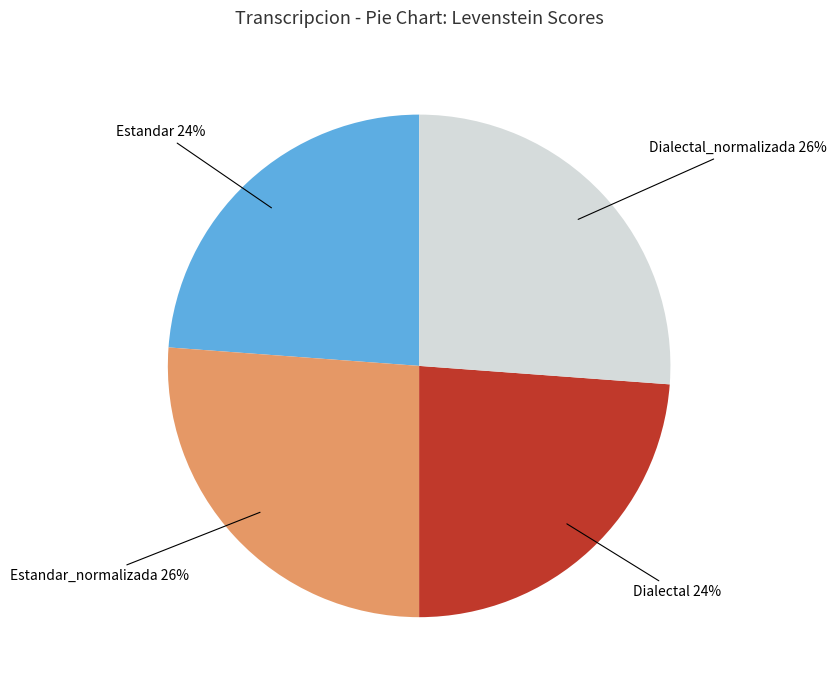

True or false: Dialectal accounts for 14% of the total.

False